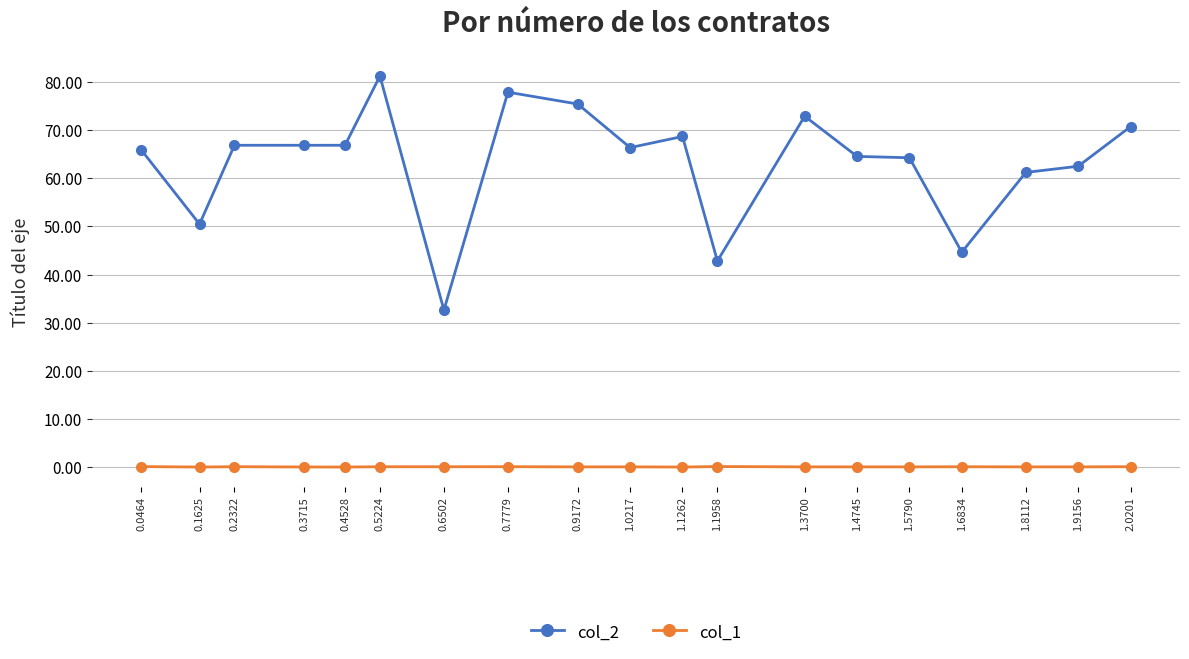

How many series are shown in this chart?

2